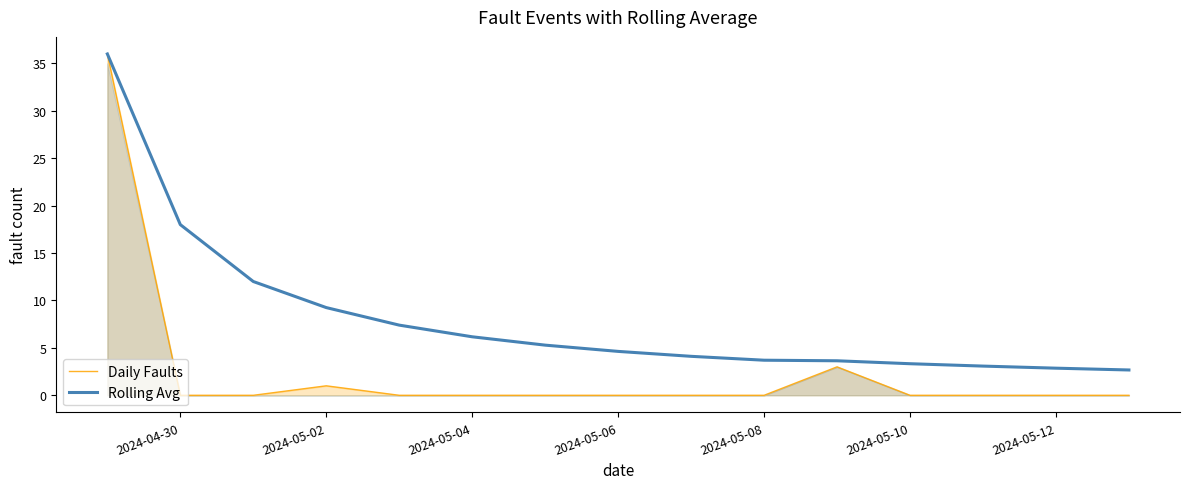

What are all the series names shown in the legend?

Daily Faults, Rolling Avg